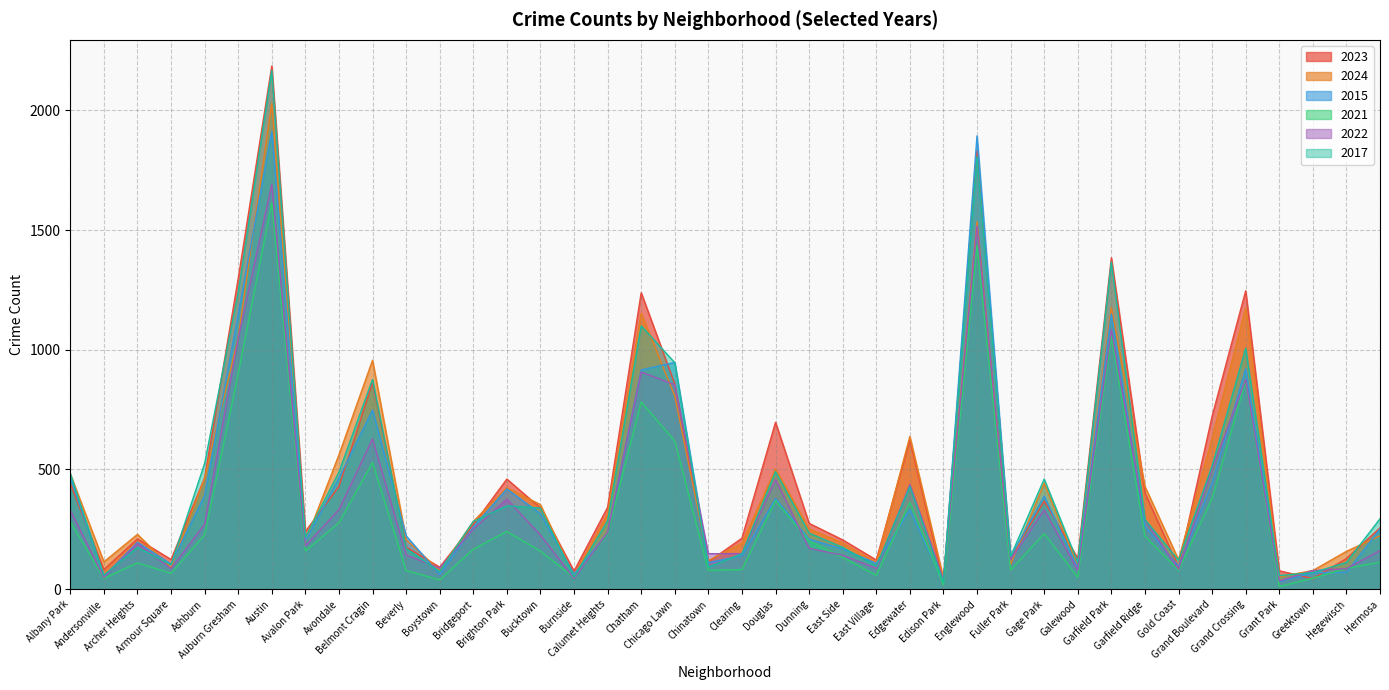

At which label does 2017 first exceed 286?

Albany Park